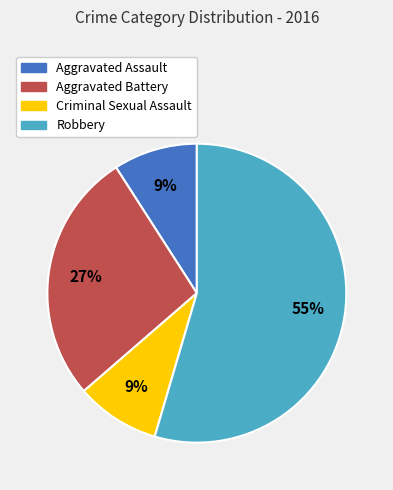

Which slice is the largest?

Robbery